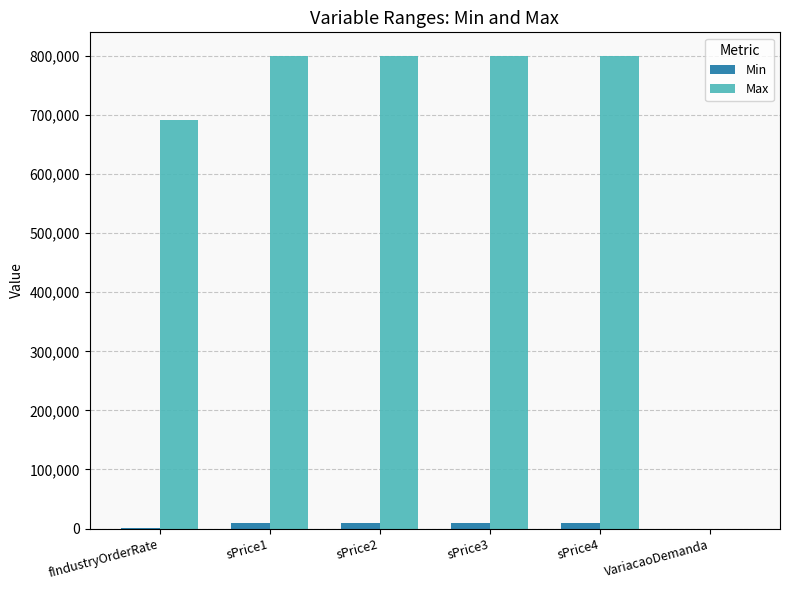

What is the maximum value for Max?

800000.0